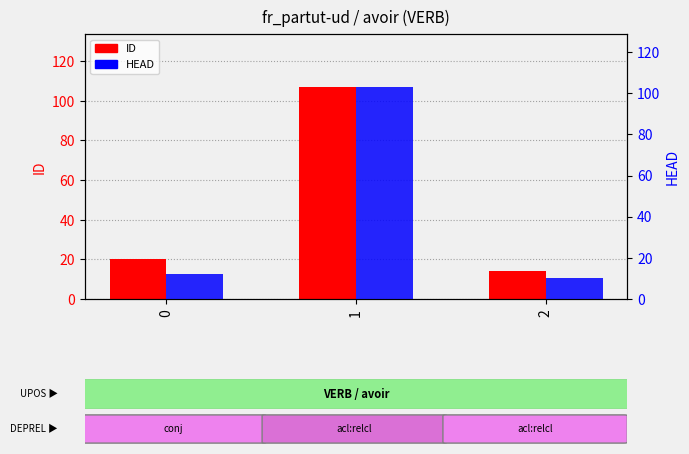

Reading left to right, list all the values displayed in this chart.

ID: 0=20	1=107	2=14
HEAD: 0=12	1=103	2=10